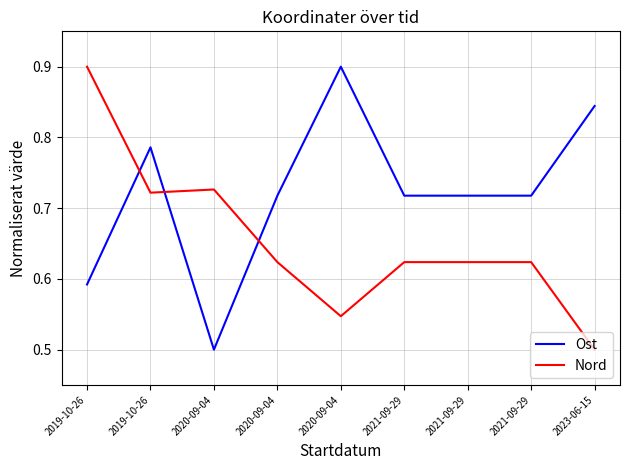

True or false: Ost has more than 1 interior local peaks.

True